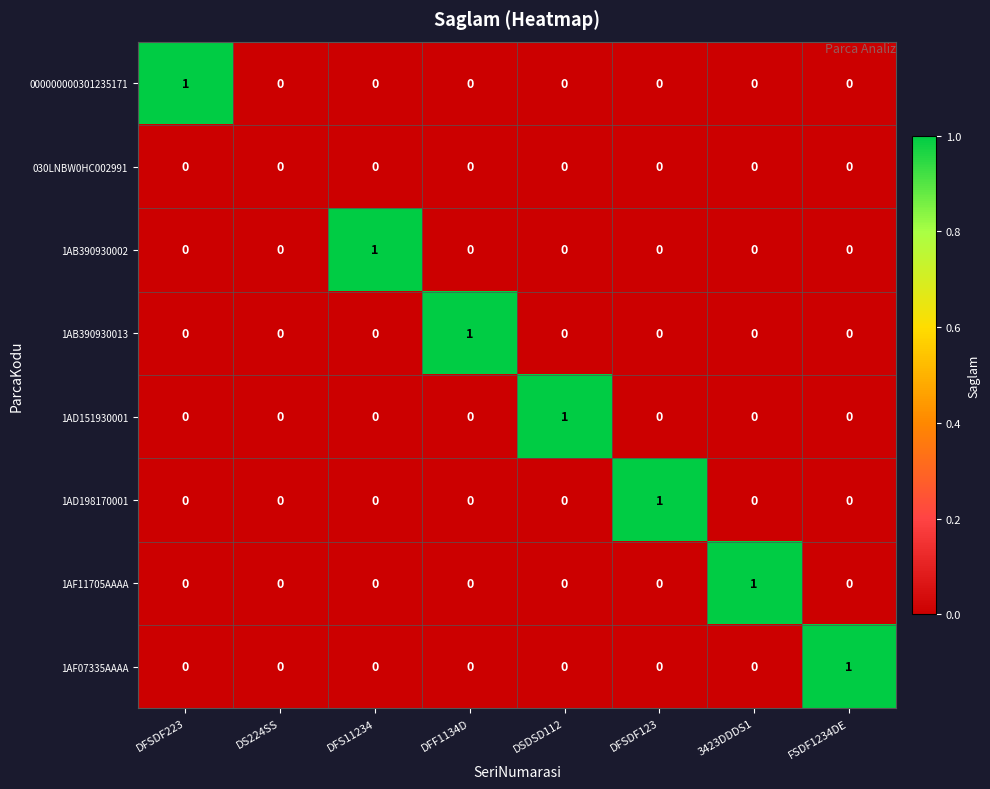

The value of 1AD151930001 at DSDSD112 is 1. True or false?

True